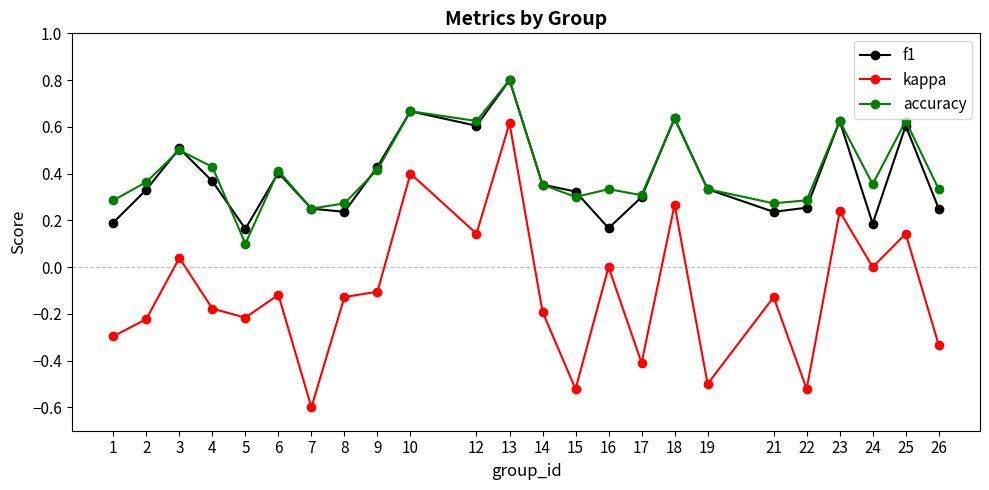

Which category has the highest value across all series?

13